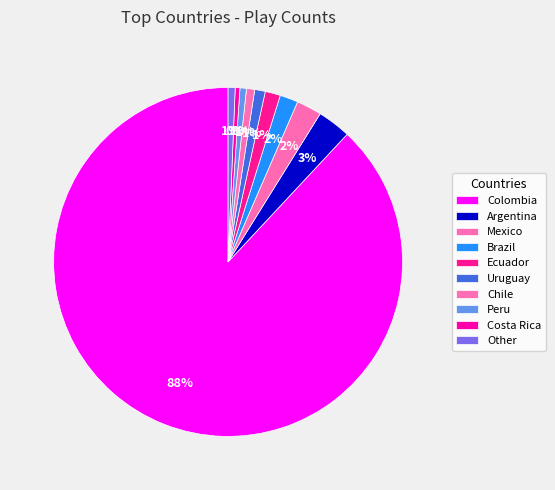

Approximately how many times larger is the value at Other compared to Chile?

0.9